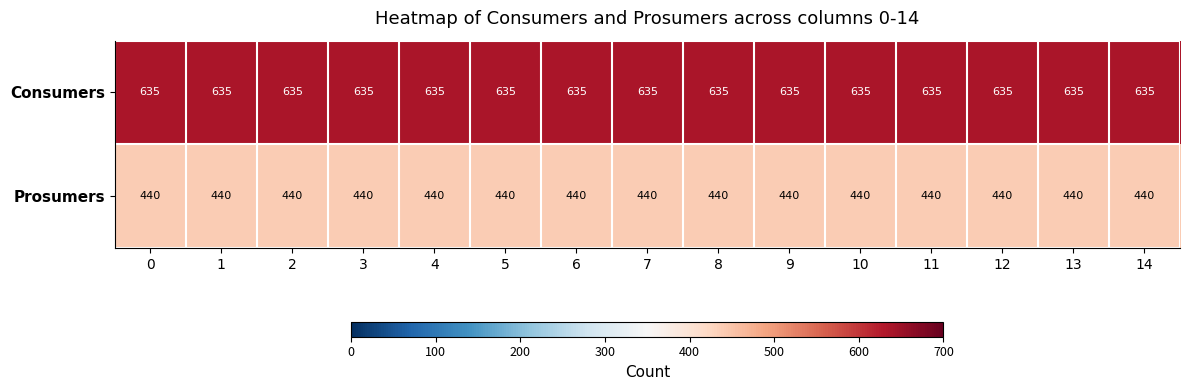

What is the sum of the Prosumers values at 1 and 5?

880